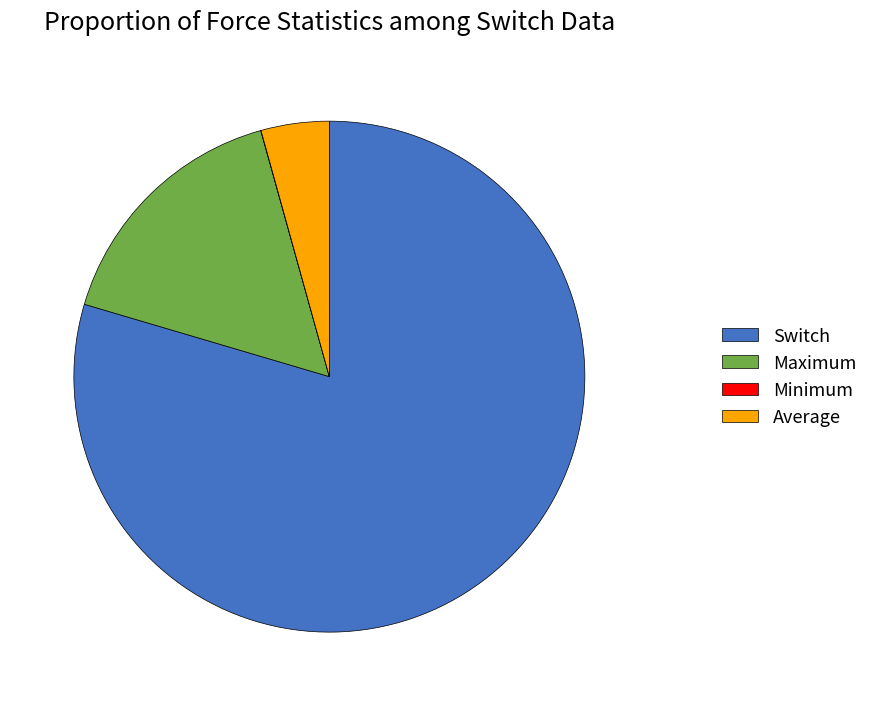

True or false: Average accounts for 4% of the total.

True